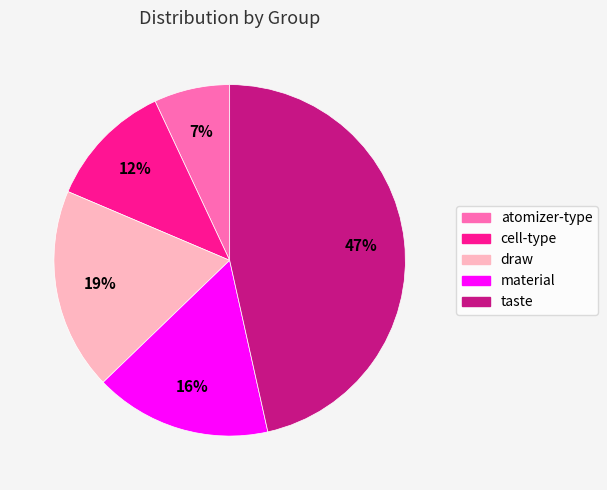

Is there a majority slice in this chart?

No